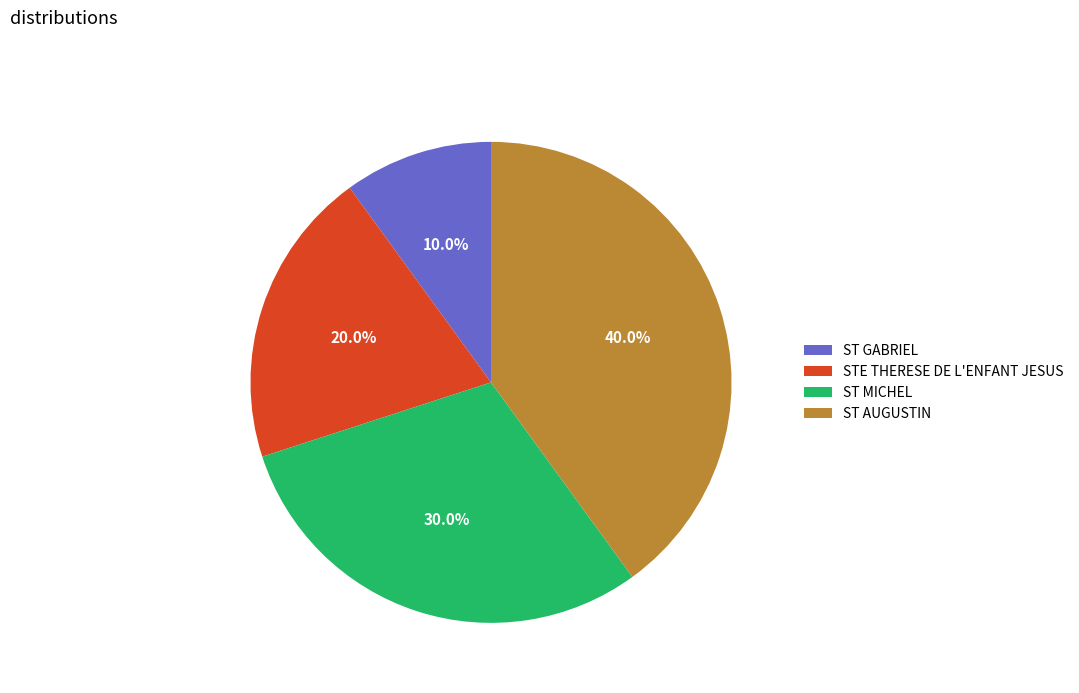

Is STE THERESE DE L'ENFANT JESUS the majority of the pie?

No